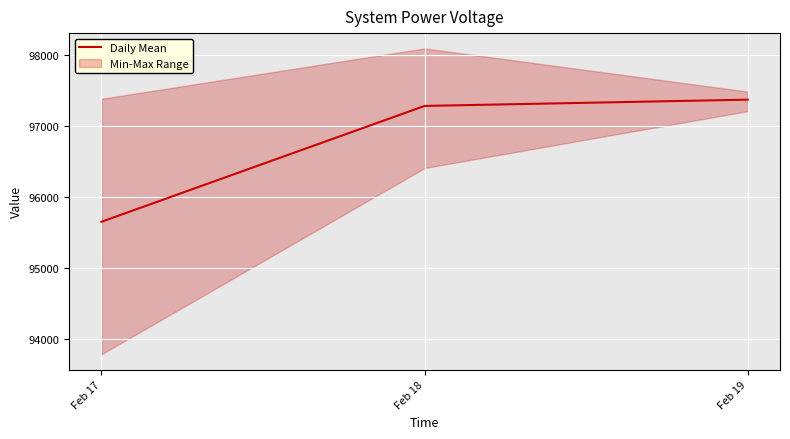

Where does the data first go above 97277?

Feb 18